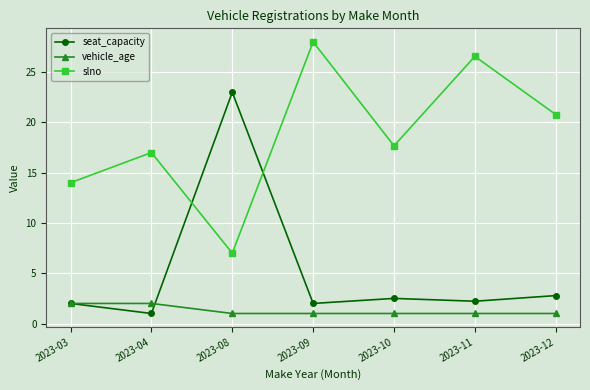

What is the spread (max minus min) of values at 2023-04?

16.0